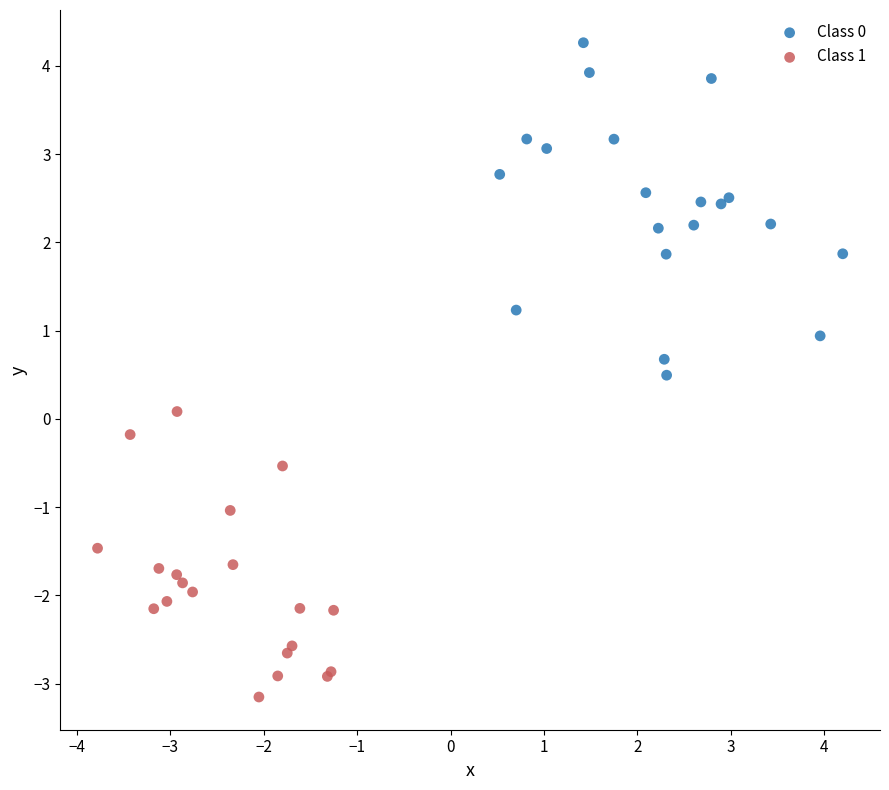

Which series reaches the minimum Y coordinate?

Class 1